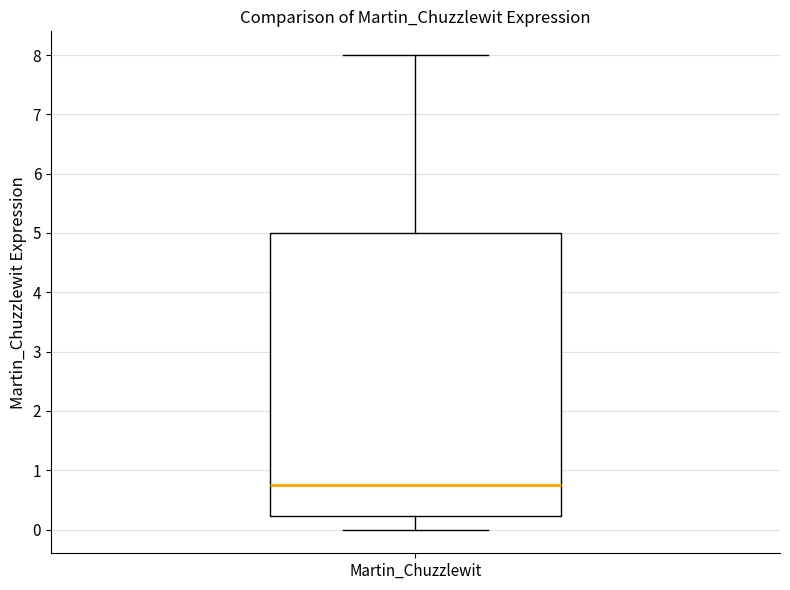

Transcribe this box plot: give where the median line is, the range the box spans, and where the two whiskers end, as read against the y-axis. The values are not printed on the chart, so give them approximately, as read against the axis.

median 0.7, box 0.2 to 5.0, whiskers 0.0 to 8.0